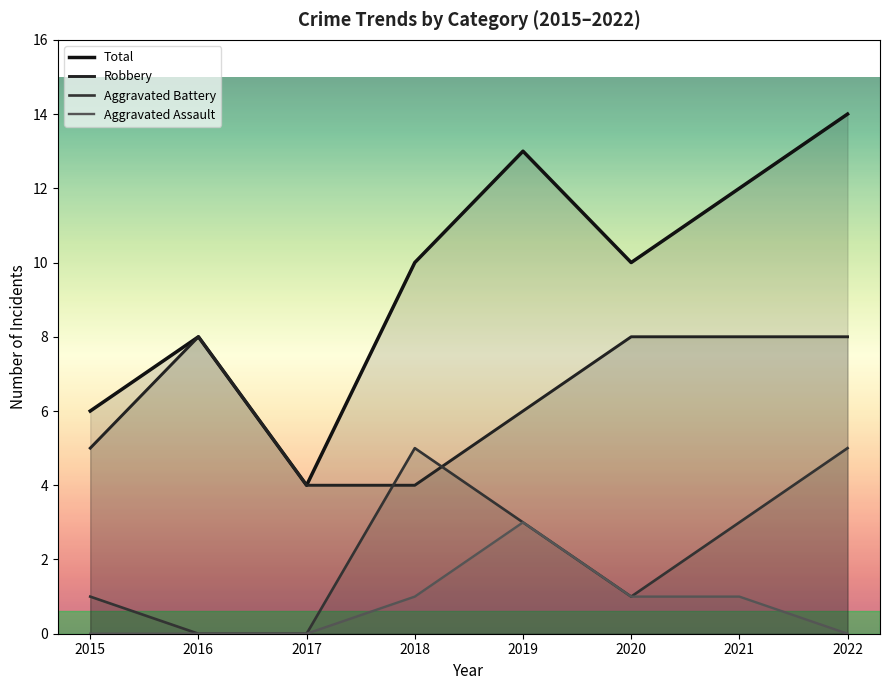

List the labels in order of Aggravated Battery value, smallest first.

2016, 2017, 2015, 2020, 2019, 2021, 2018, 2022